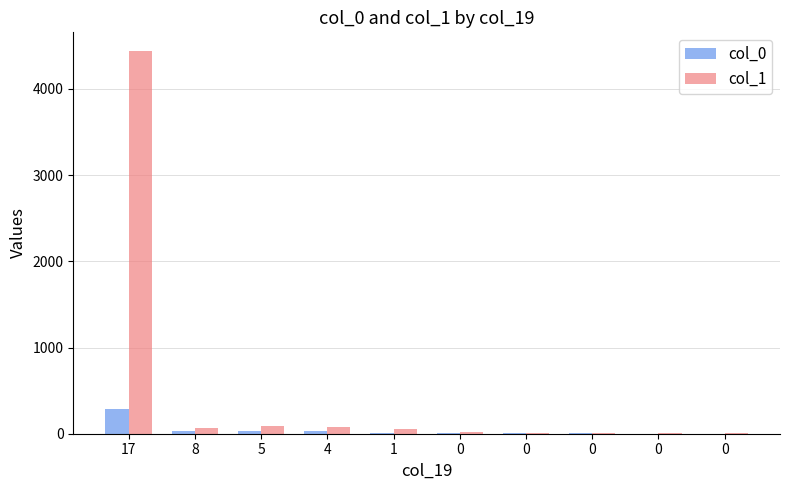

Reading left to right, what are all the values shown in this chart?

col_0: 17=289	8=31	5=33	4=26	1=13	0=9	0=3	0=3	0=2	0=0
col_1: 17=4435	8=71	5=90	4=76	1=49	0=25	0=12	0=10	0=3	0=9